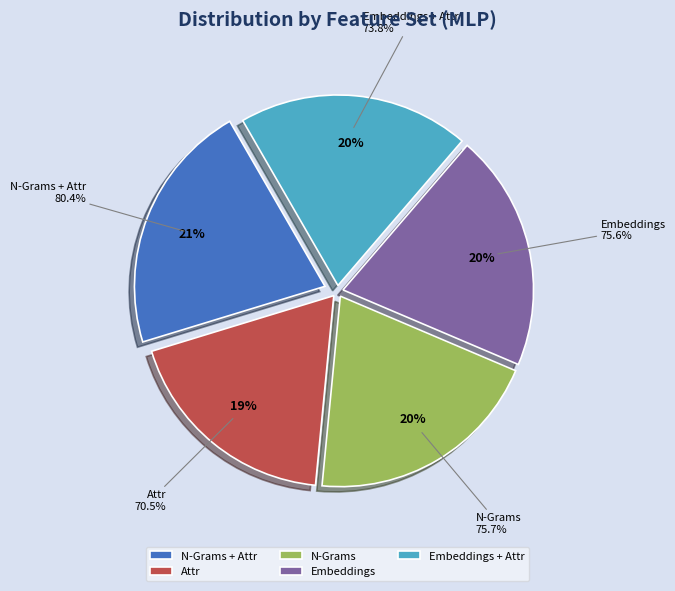

Between Attr and Embeddings, which is larger?

Embeddings